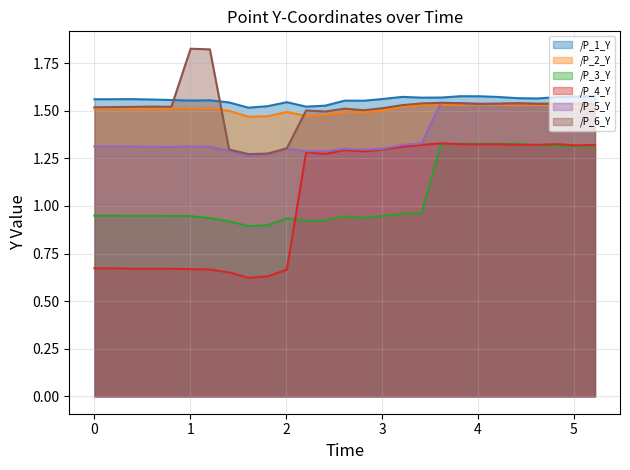

Count the number of categories in the chart.

27